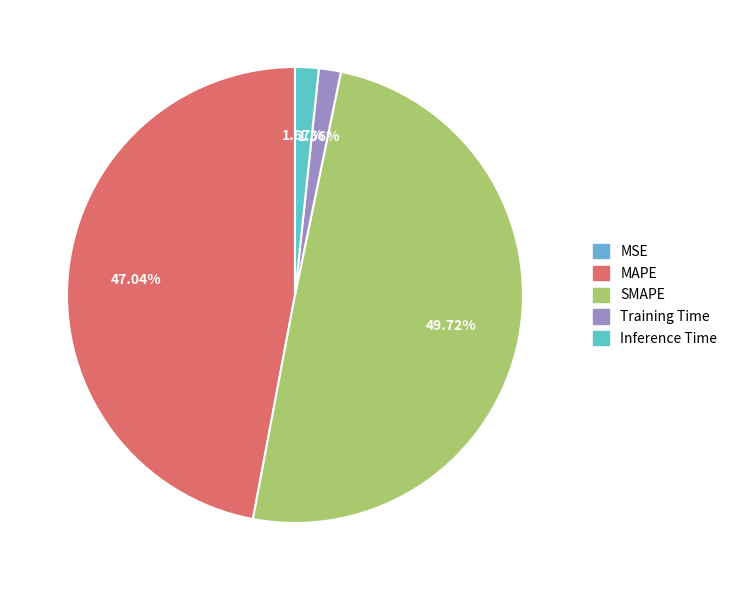

Which has a higher value, MAPE or SMAPE?

SMAPE